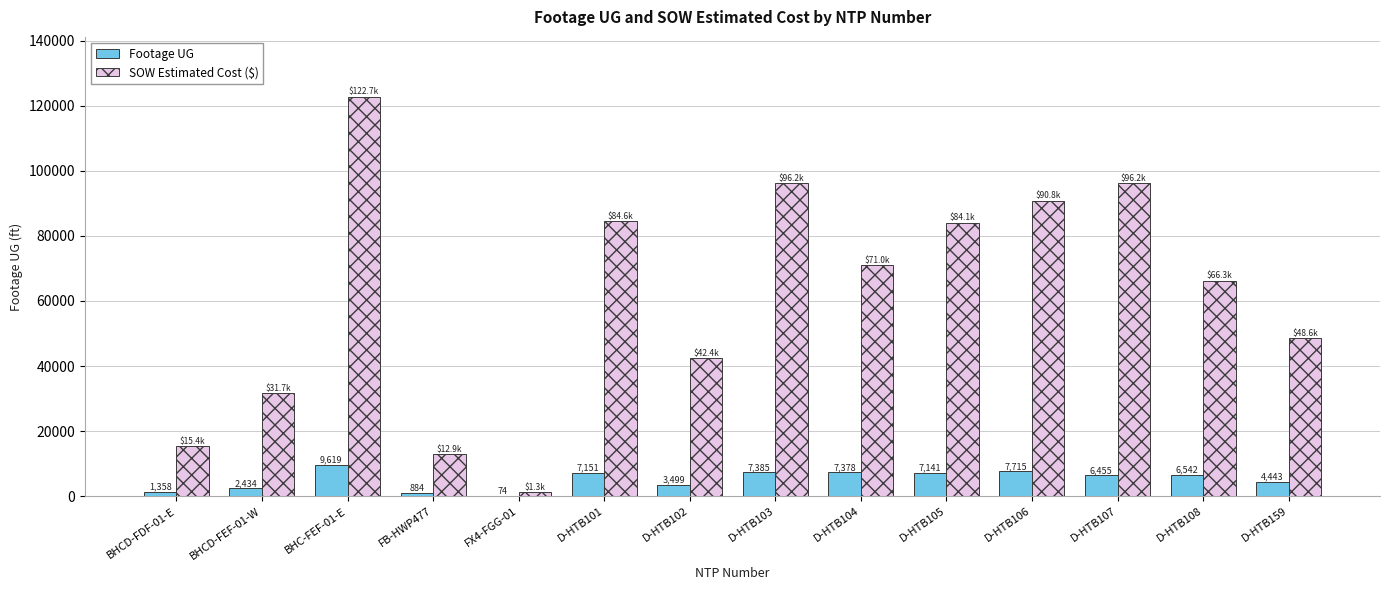

At which label does SOW Estimated Cost ($) first exceed 71001?

BHC-FEF-01-E